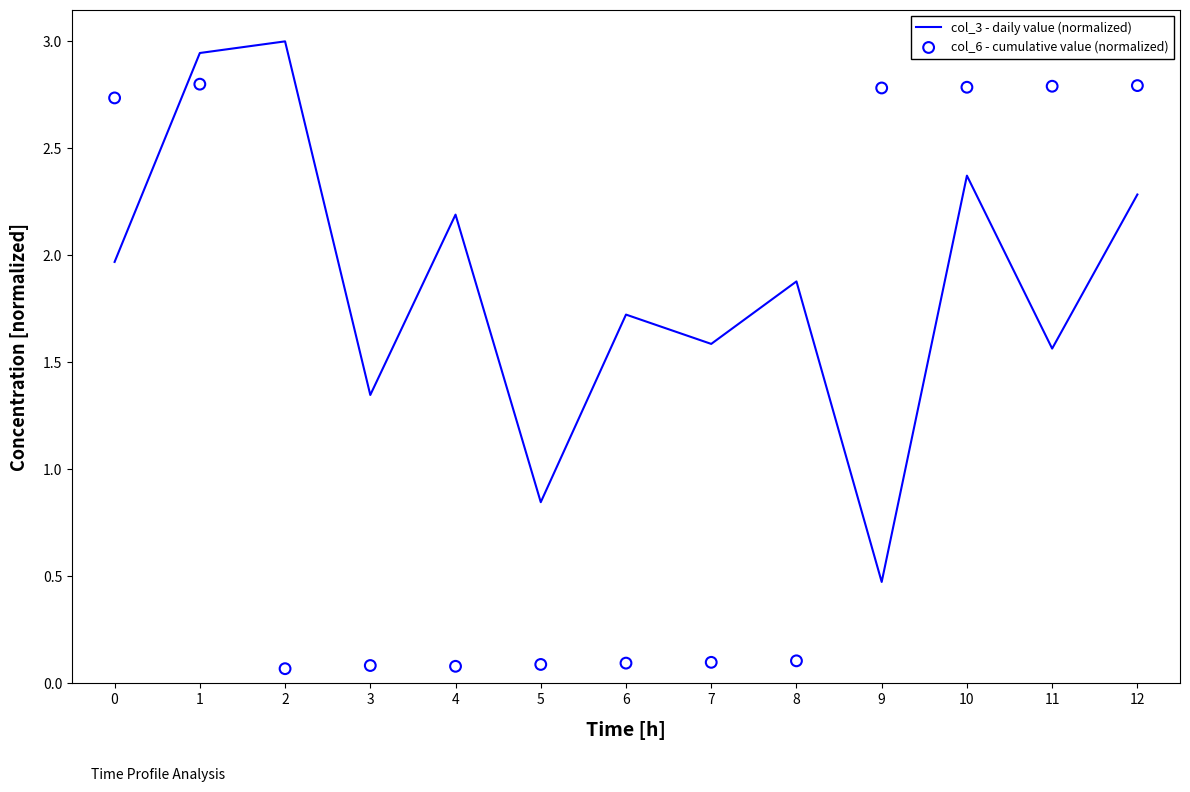

Which series contains the highest Y value?

col_3 - daily value (normalized)